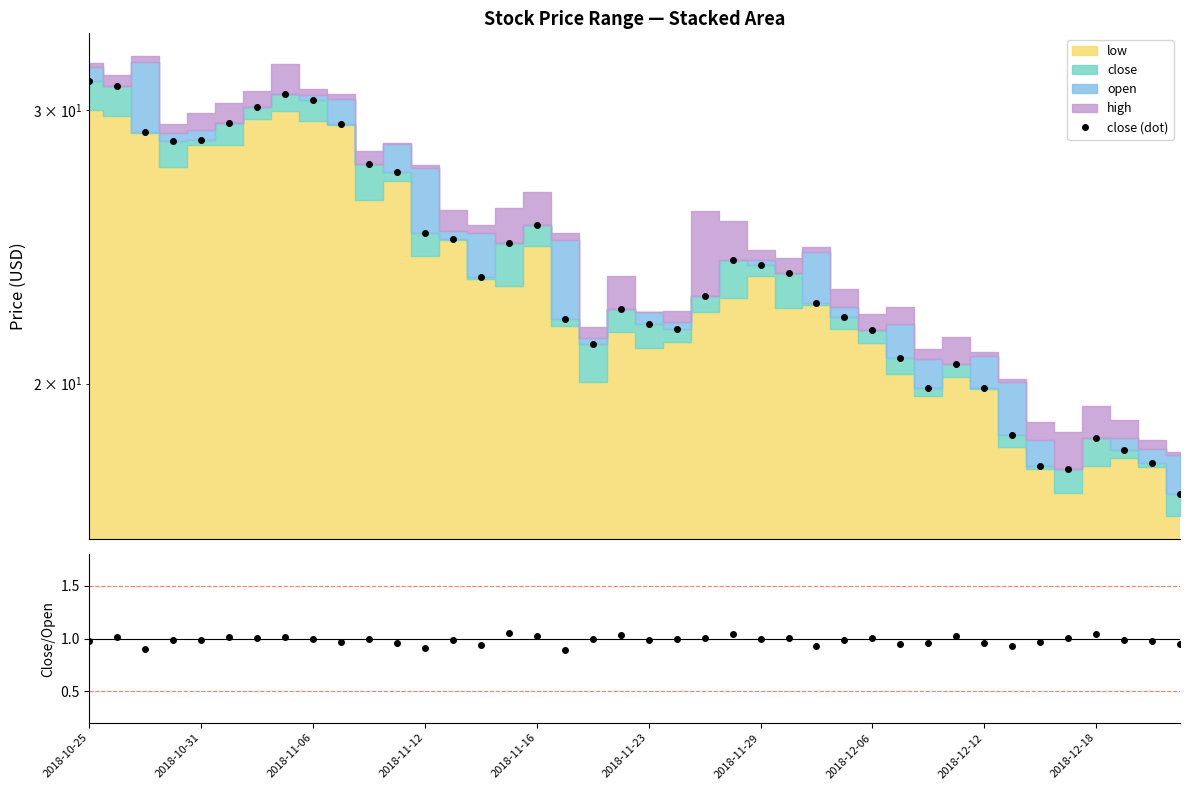

In close/open, how many points are lower than both neighbors (excluding endpoints)?

12